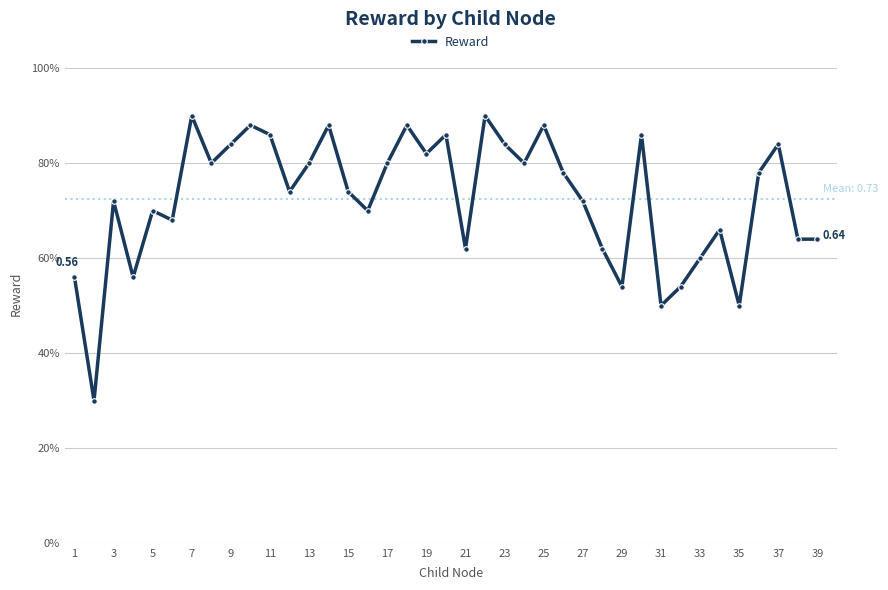

Is this an area chart (filled region under the line)?

No